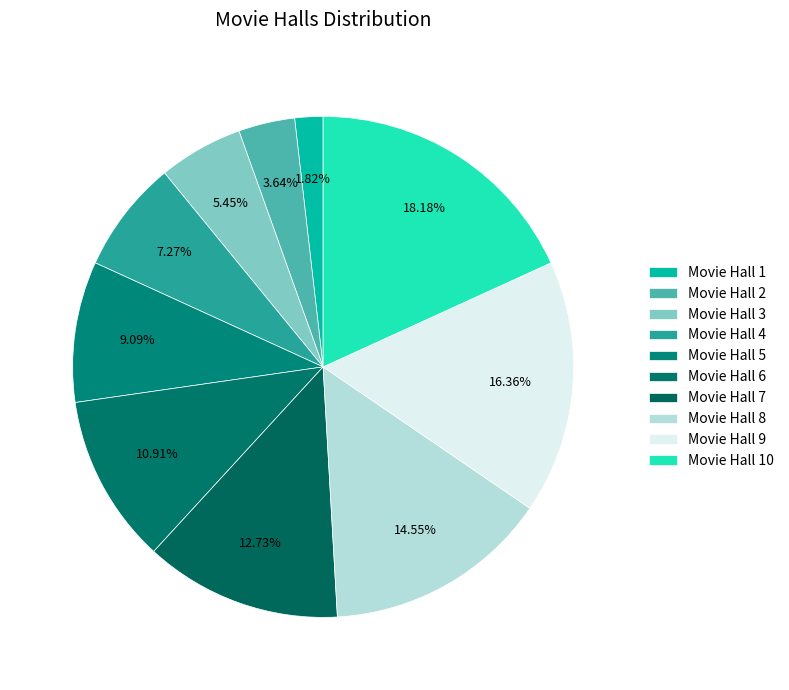

Which category has the biggest portion of the pie?

Movie Hall 10